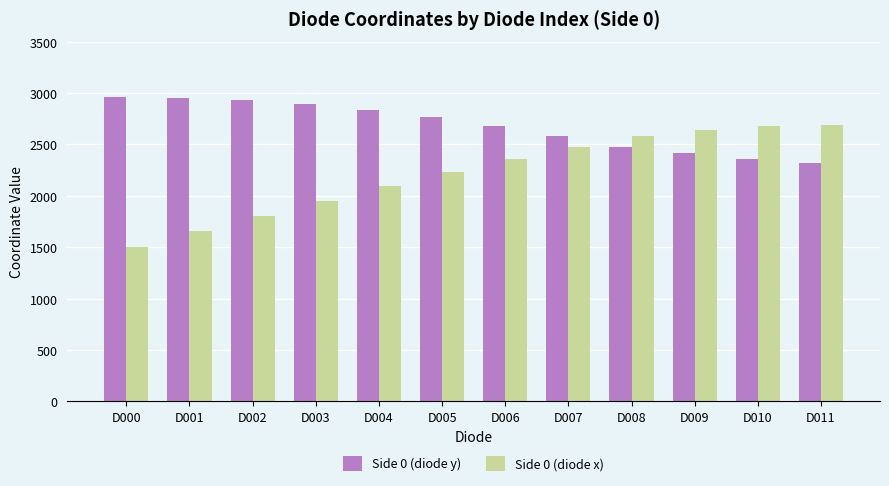

Rank the series by their average value, from lowest to highest.

Side 0 (diode x), Side 0 (diode y)